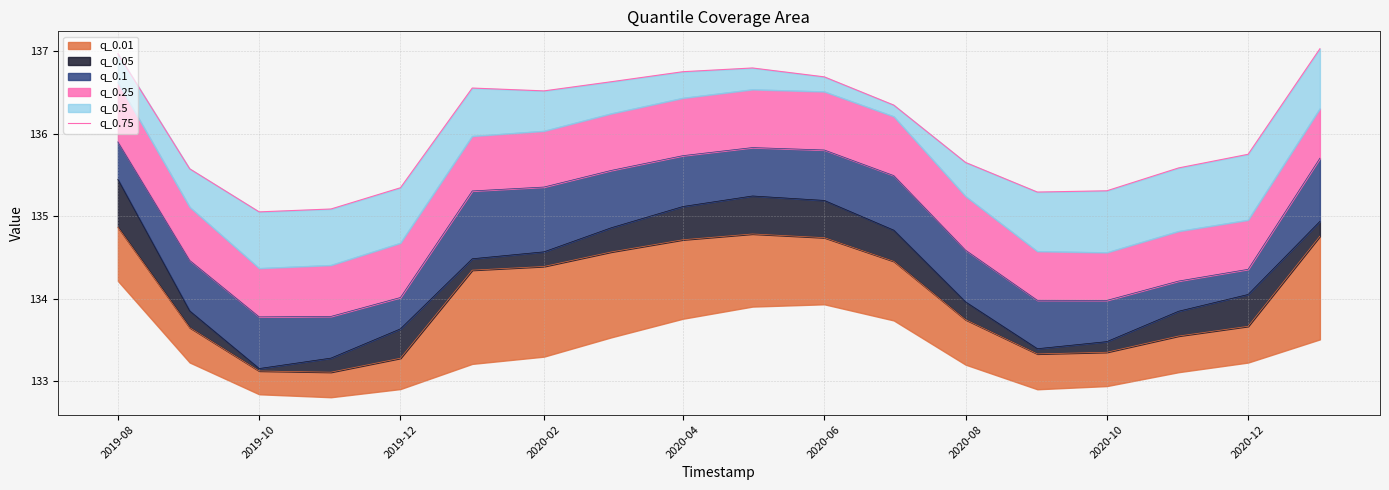

Is it true that the value at 2019-12 is 186.4?

False